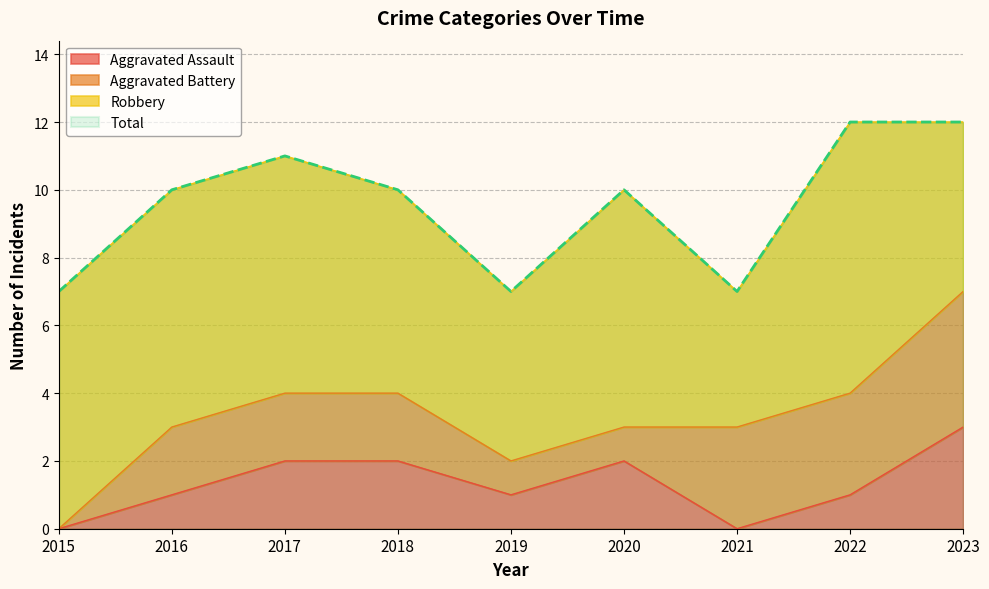

What is the difference between the second highest and minimum values in the Total series?

5